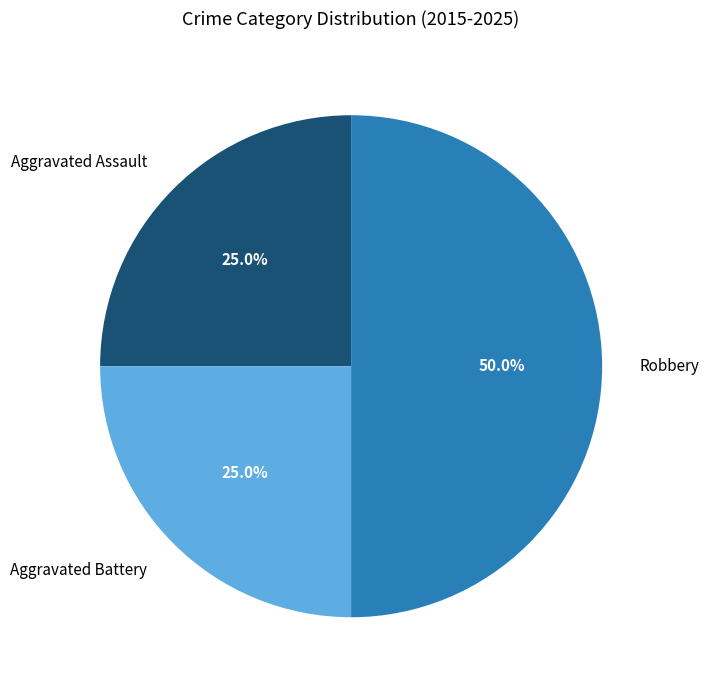

Does Aggravated Battery account for over 50% of the chart?

No